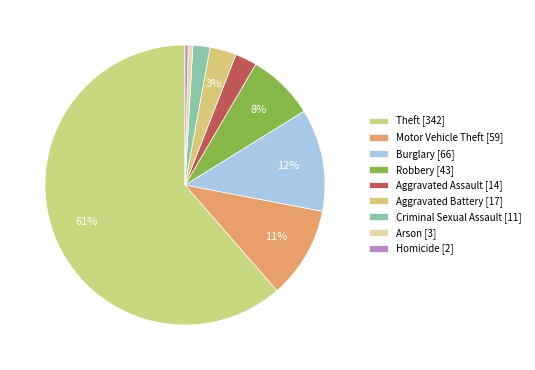

Count the number of slices in the pie.

9